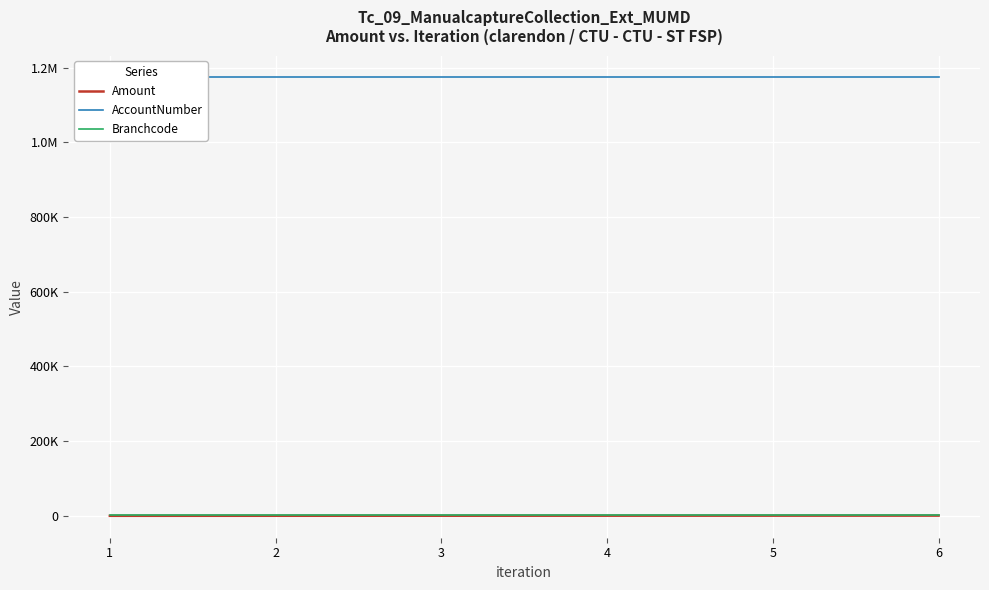

At which category is the sum across all series the highest?

6